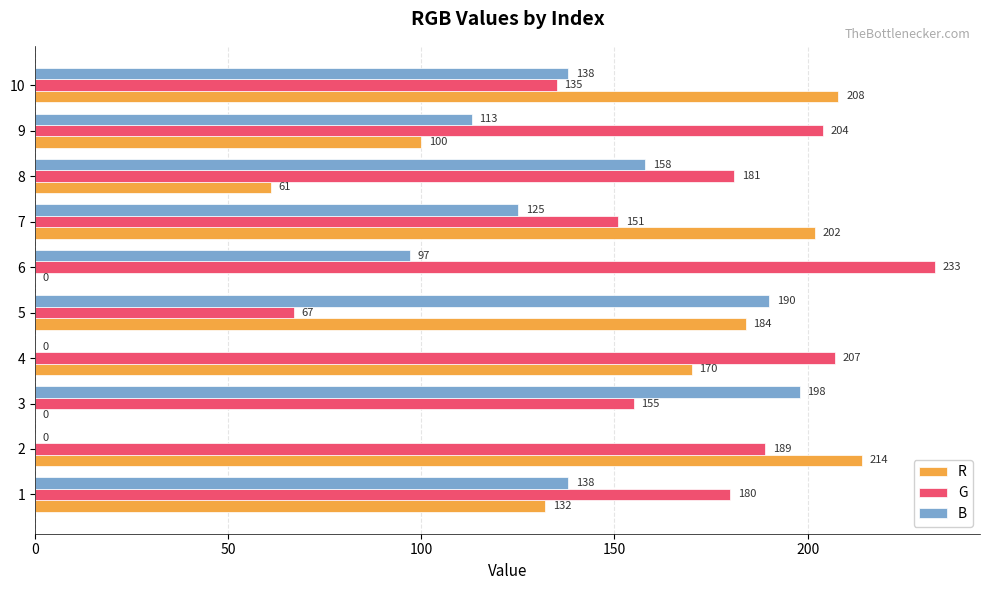

Between 3 and 6, which series saw the biggest shift?

B